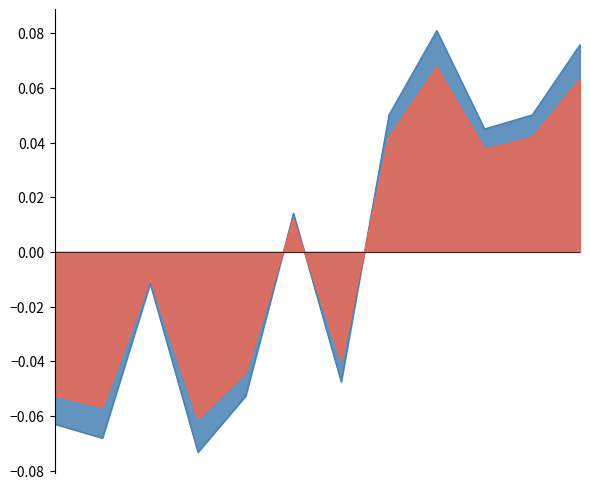

What is the minimum value shown in the chart?

-0.1